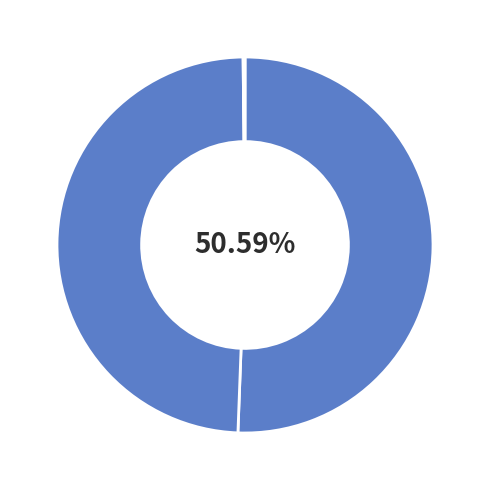

How many slices are in this pie chart?

5